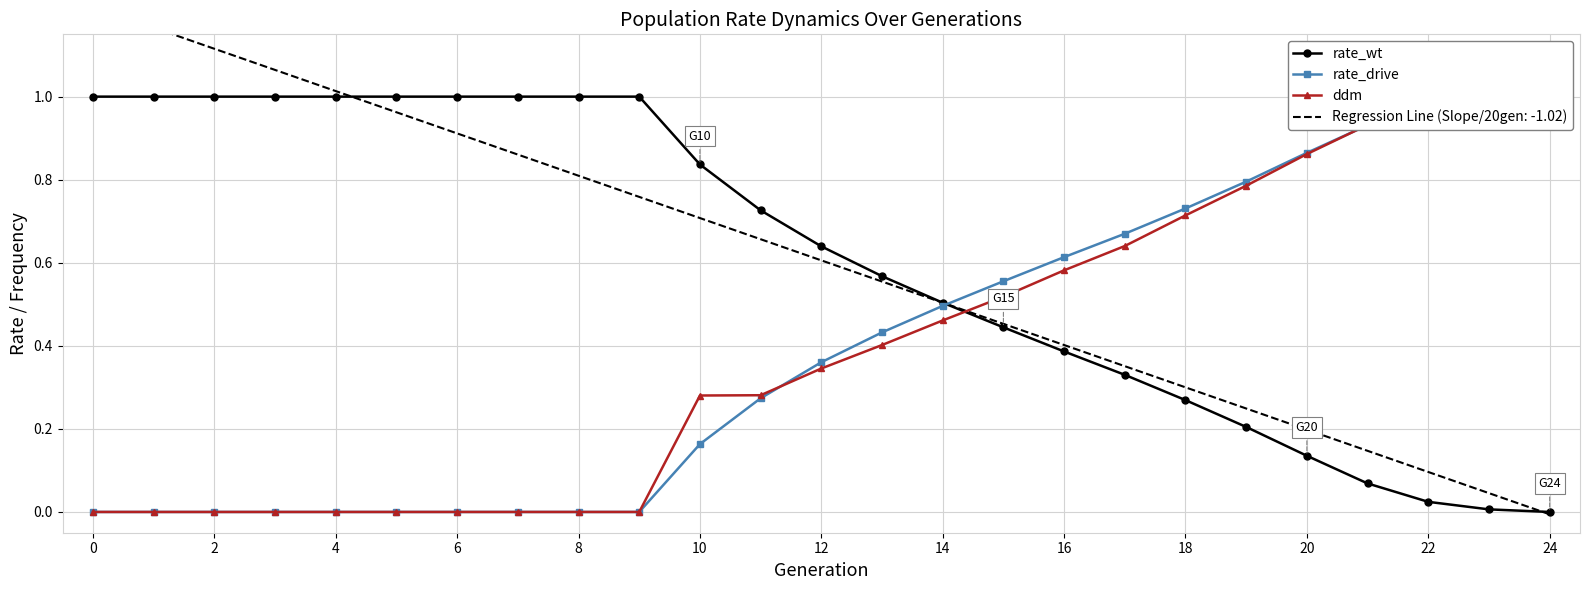

What is the total value across all series at 19?

1.8